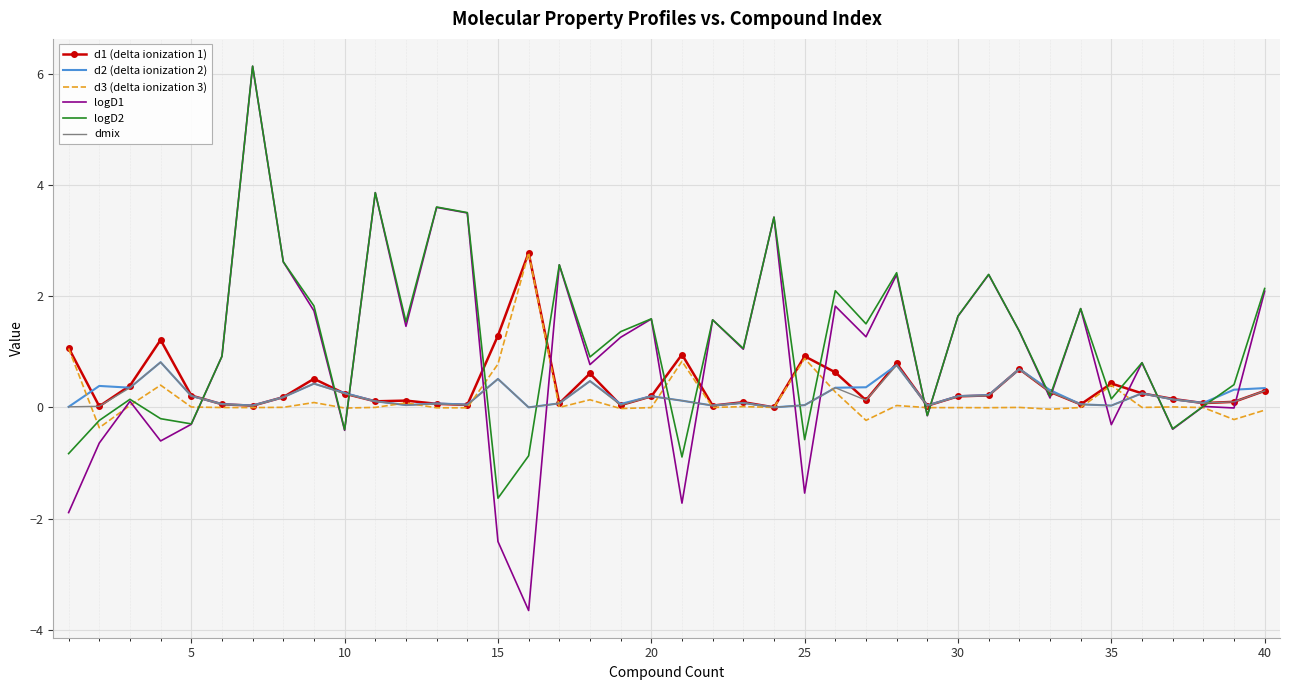

What is the maximum value for dmix?

0.8